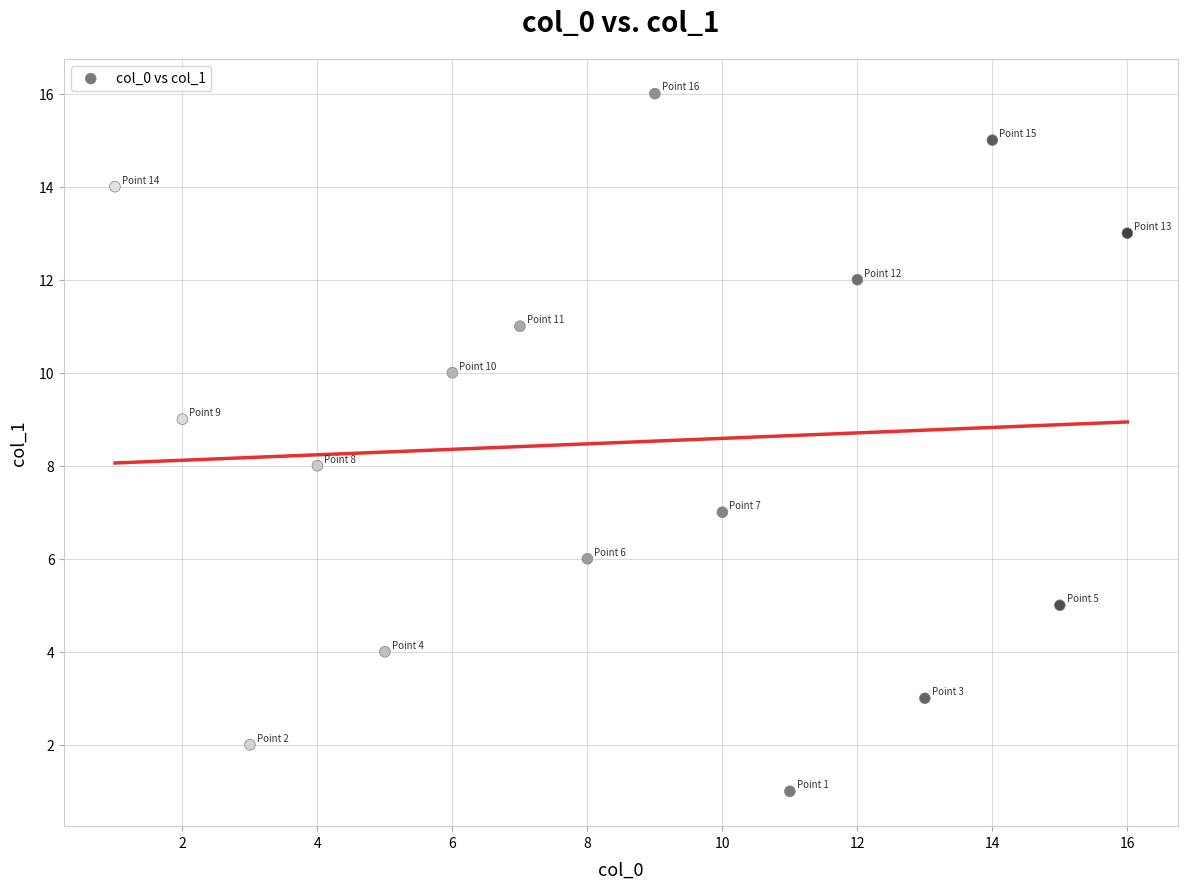

What is the range of X values (max minus min)?

15